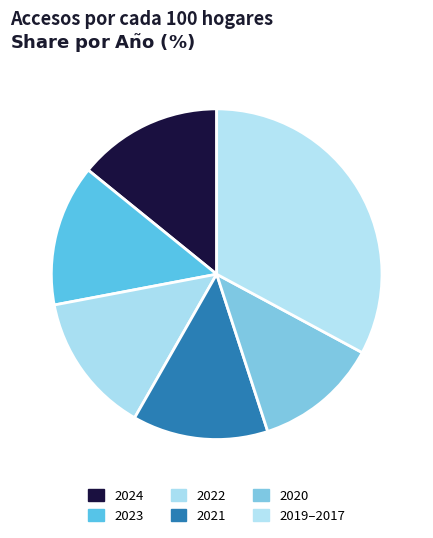

Does 2020 account for over 50% of the chart?

No